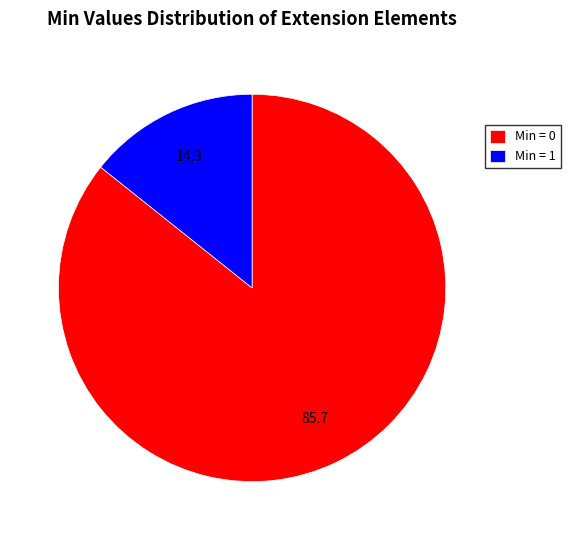

Combined, do Min = 0 and Min = 1 account for over 50%?

Yes